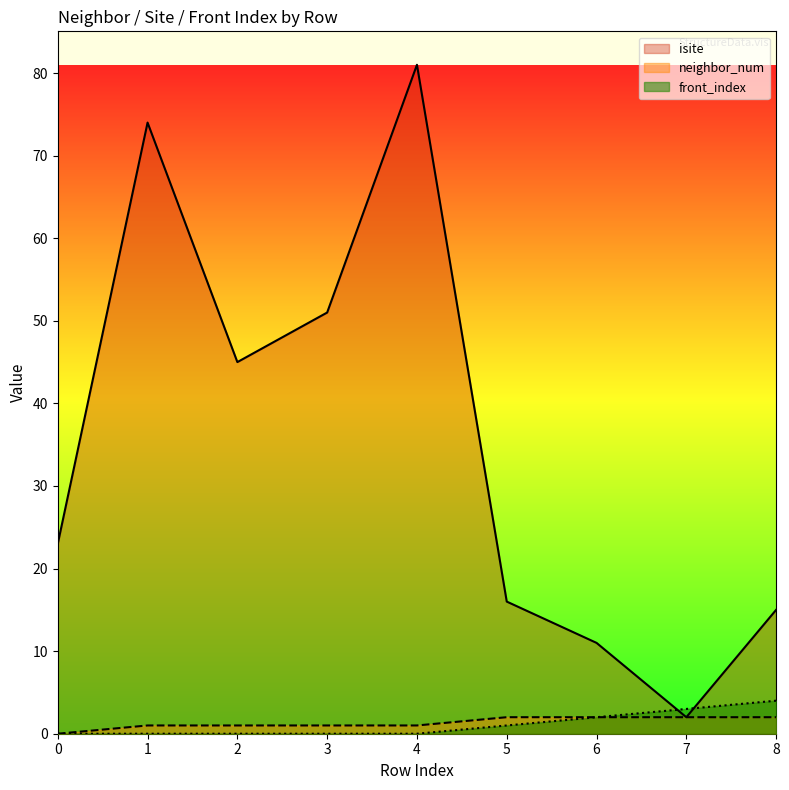

How many lines are shown in the chart?

3